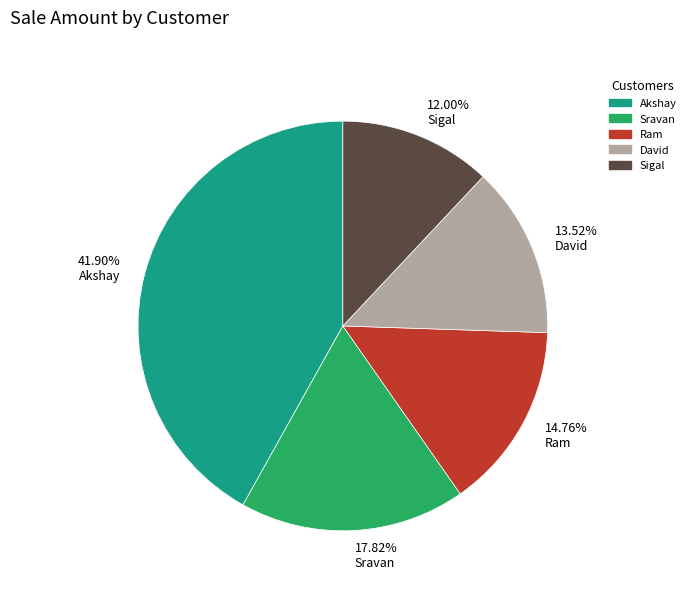

Approximately how many times larger is the value at Ram compared to Akshay?

0.4